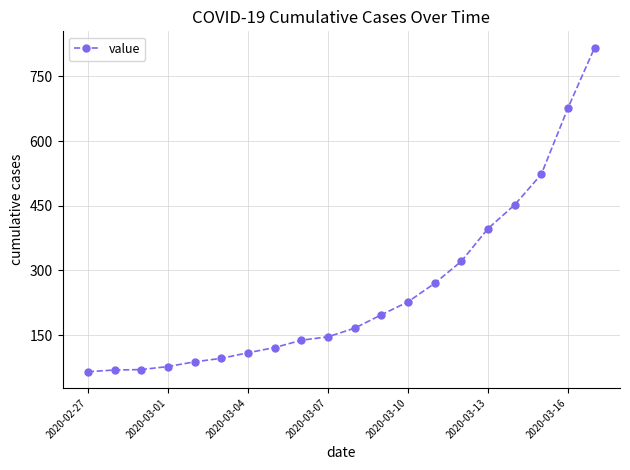

What is the smallest value displayed?

65